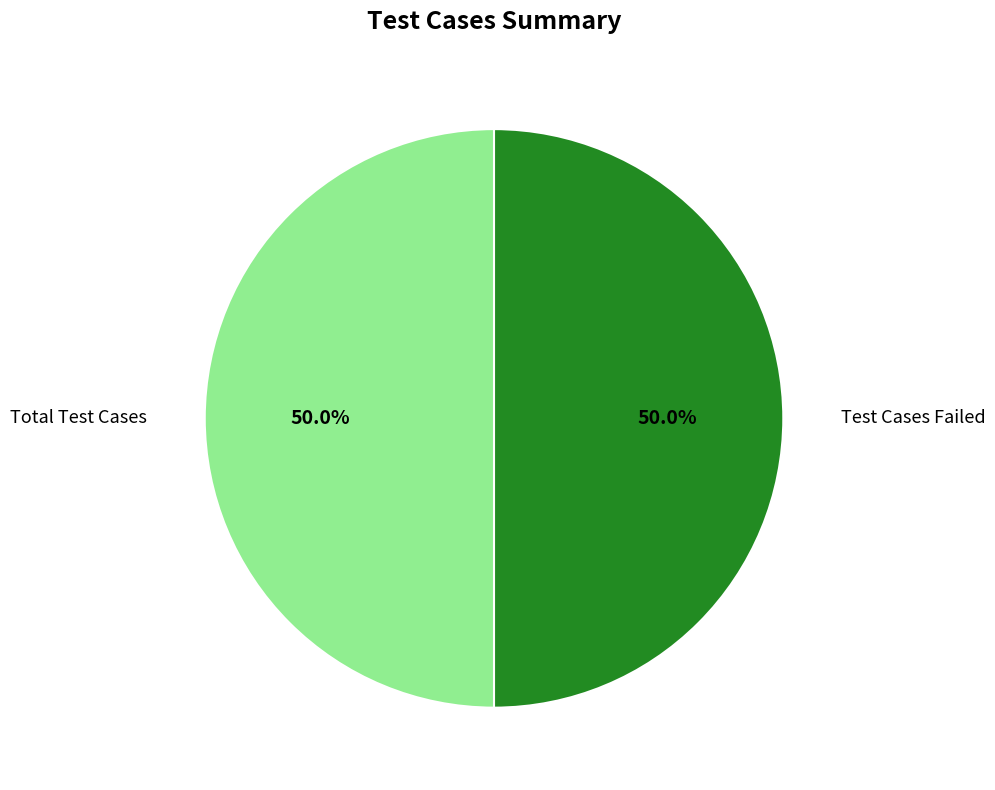

How many slices are in this pie chart?

2